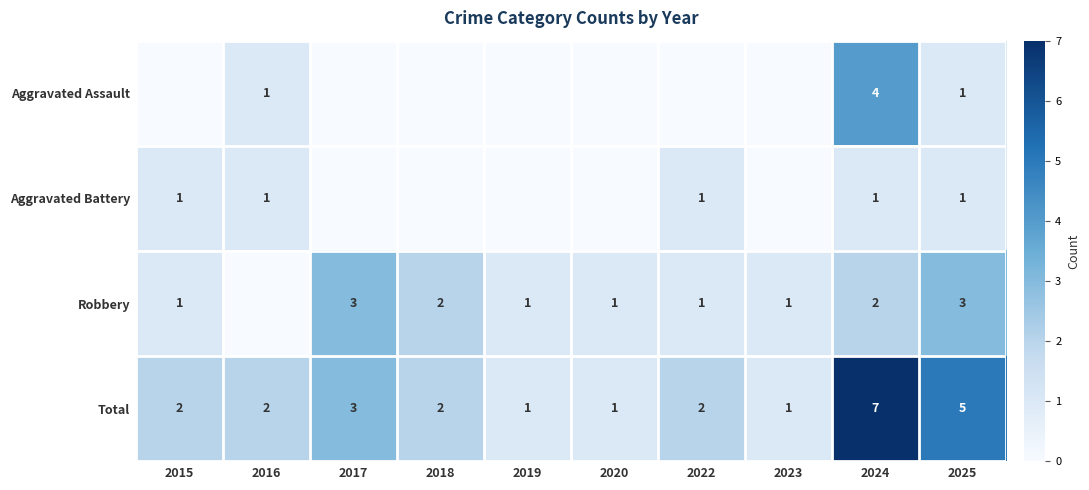

Which has a higher value, 2018 or 2024?

2024